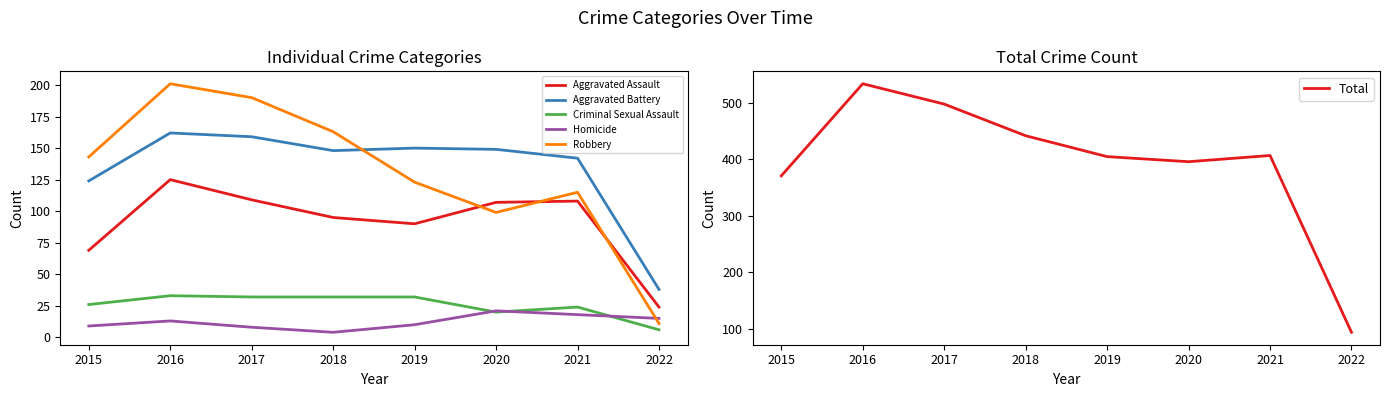

Which category has the highest value across all series?

2016